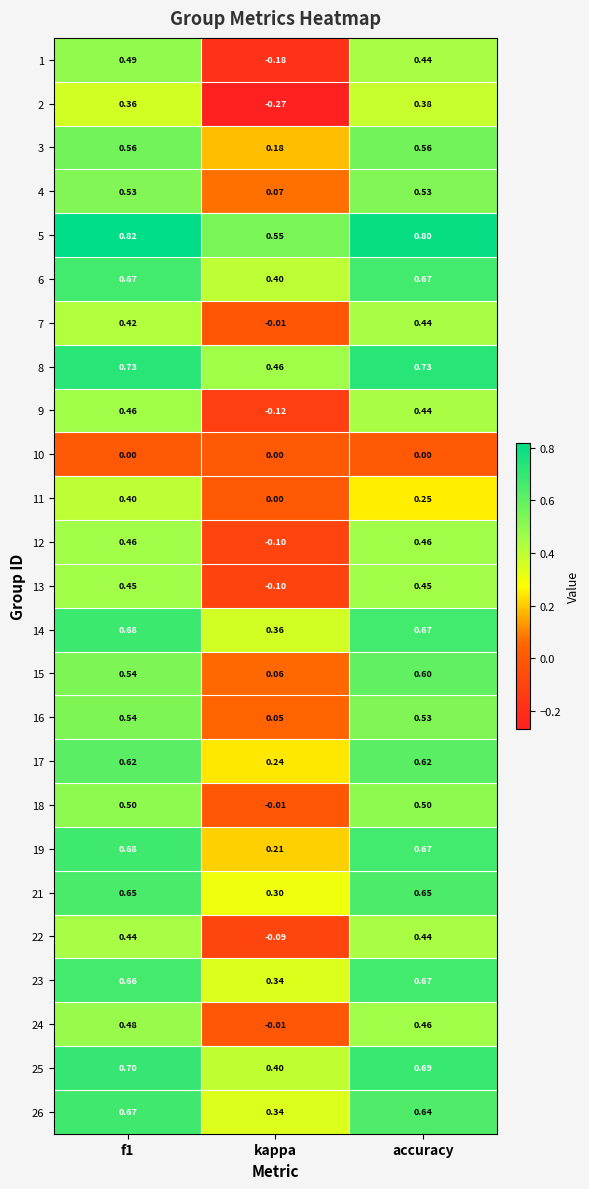

Which category has the lowest value in the 7 series?

kappa